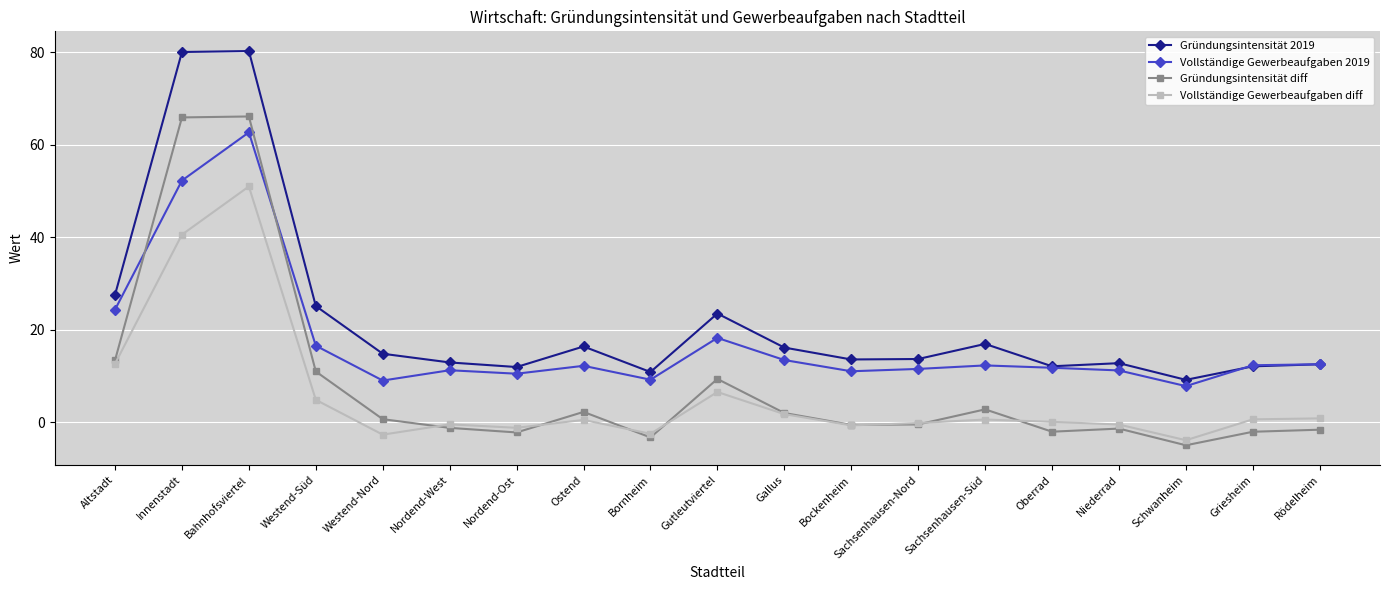

What position from the right is Bockenheim?

8